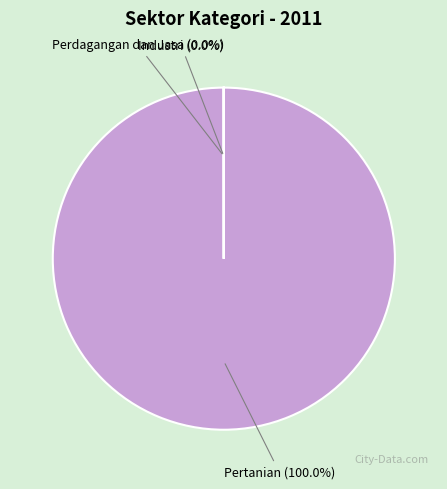

To the nearest percent, what is the difference between the largest and smallest slice percentages?

100%